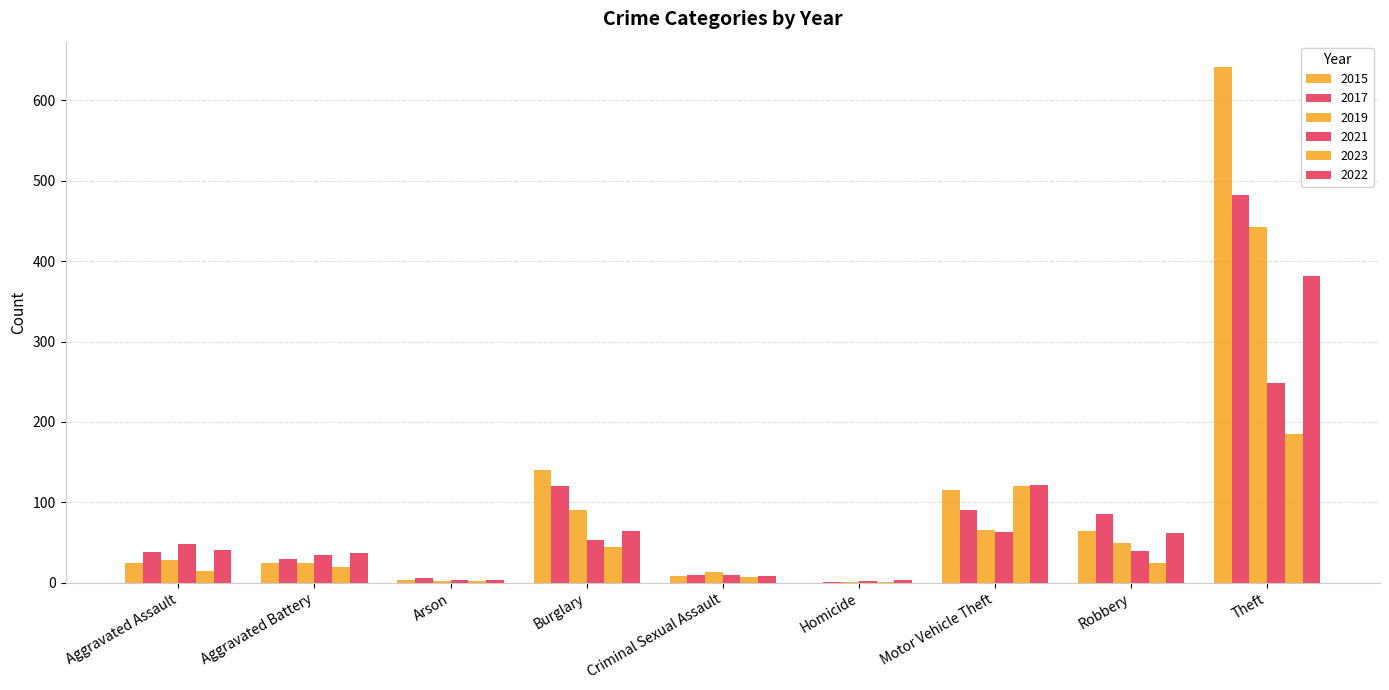

Reading right to left, extract all data points from this chart.

2015: Theft=641	Robbery=64	Motor Vehicle Theft=115	Homicide=0	Criminal Sexual Assault=8	Burglary=140	Arson=4	Aggravated Battery=25	Aggravated Assault=25
2017: Theft=482	Robbery=85	Motor Vehicle Theft=91	Homicide=1	Criminal Sexual Assault=9	Burglary=120	Arson=6	Aggravated Battery=29	Aggravated Assault=38
2019: Theft=443	Robbery=50	Motor Vehicle Theft=66	Homicide=1	Criminal Sexual Assault=13	Burglary=91	Arson=2	Aggravated Battery=24	Aggravated Assault=28
2021: Theft=248	Robbery=40	Motor Vehicle Theft=63	Homicide=2	Criminal Sexual Assault=10	Burglary=53	Arson=3	Aggravated Battery=34	Aggravated Assault=48
2023: Theft=185	Robbery=24	Motor Vehicle Theft=120	Homicide=1	Criminal Sexual Assault=7	Burglary=45	Arson=2	Aggravated Battery=20	Aggravated Assault=14
2022: Theft=381	Robbery=62	Motor Vehicle Theft=122	Homicide=3	Criminal Sexual Assault=8	Burglary=64	Arson=3	Aggravated Battery=37	Aggravated Assault=41